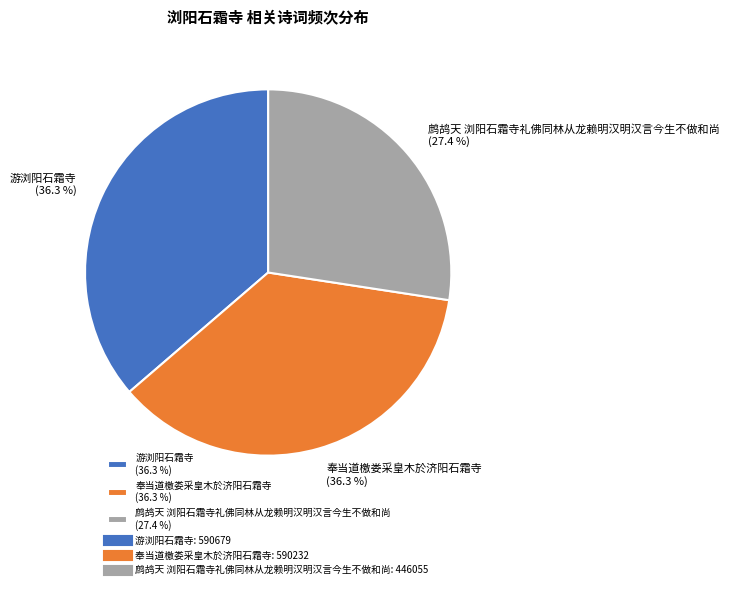

To the nearest percent, what is the difference between the largest and smallest slice percentages?

9%